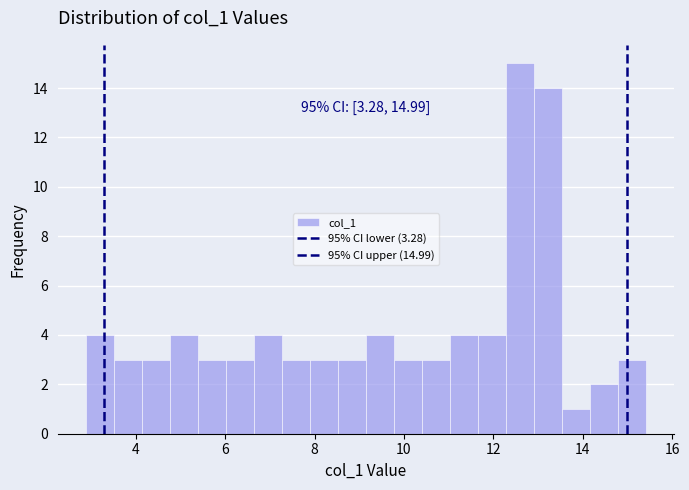

Around what value on the x-axis is the tallest bar? Give the approximate position of its centre, as read against the axis.

12.6